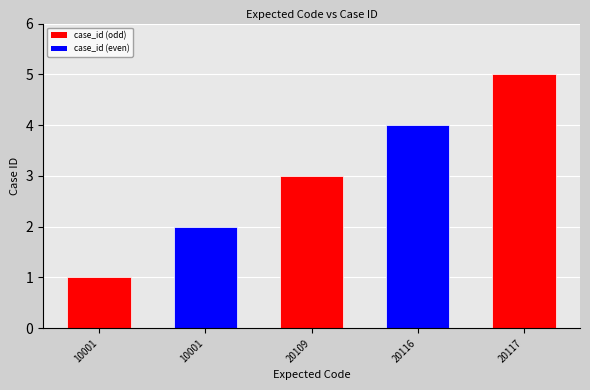

Reading left to right, what are all the values shown in this chart?

1	2	3	4	5